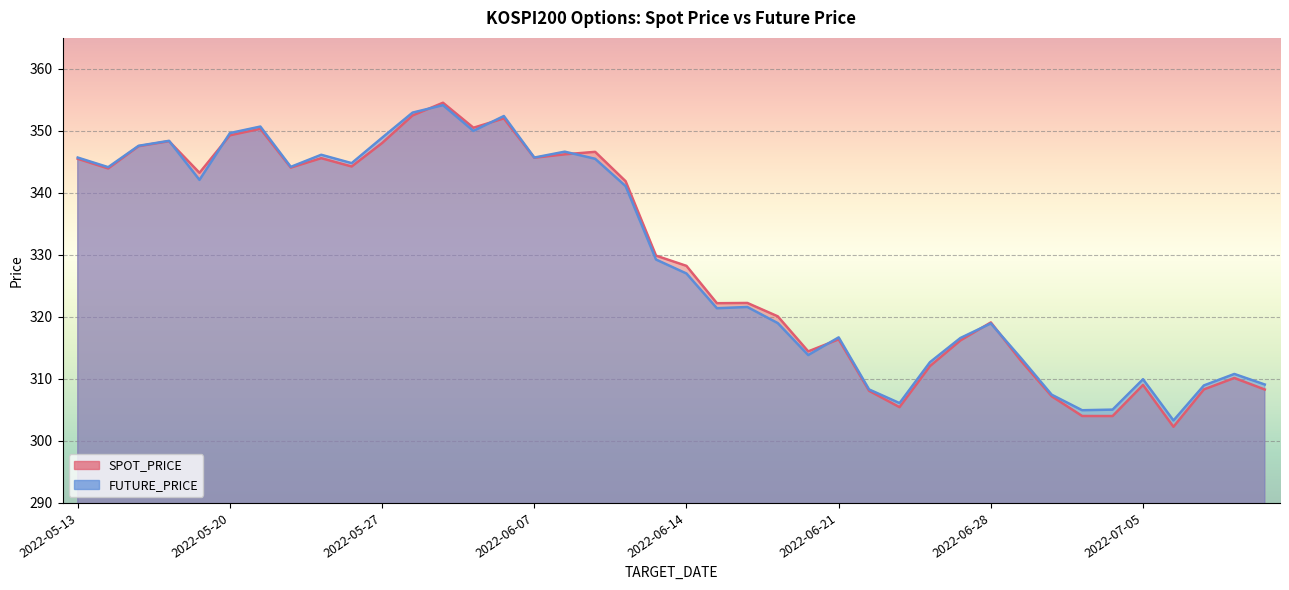

At which label does SPOT_PRICE reach its minimum?

2022-07-06